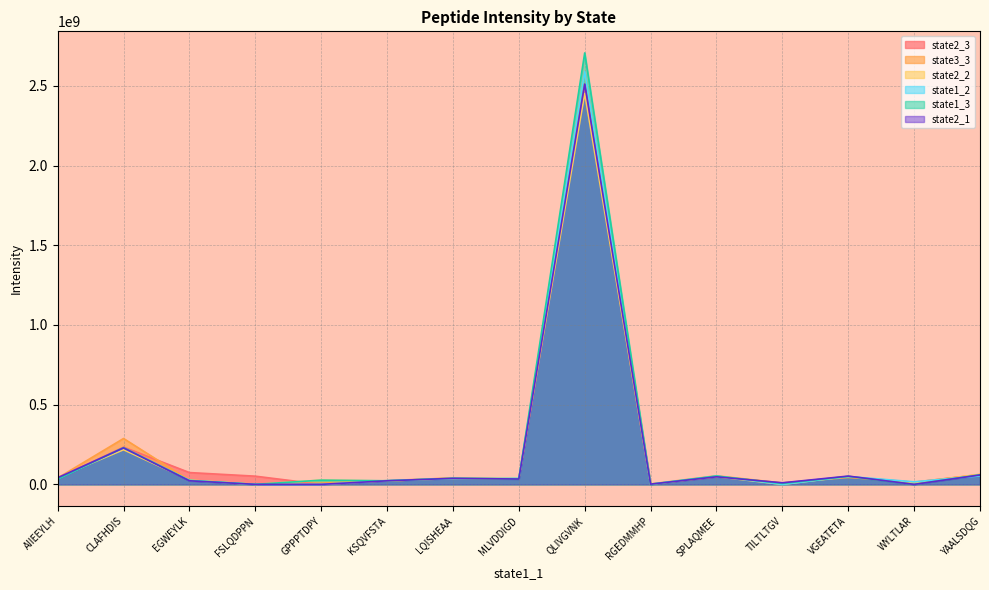

What value does the state3_3 series have at MLVDDIGD?

34394968